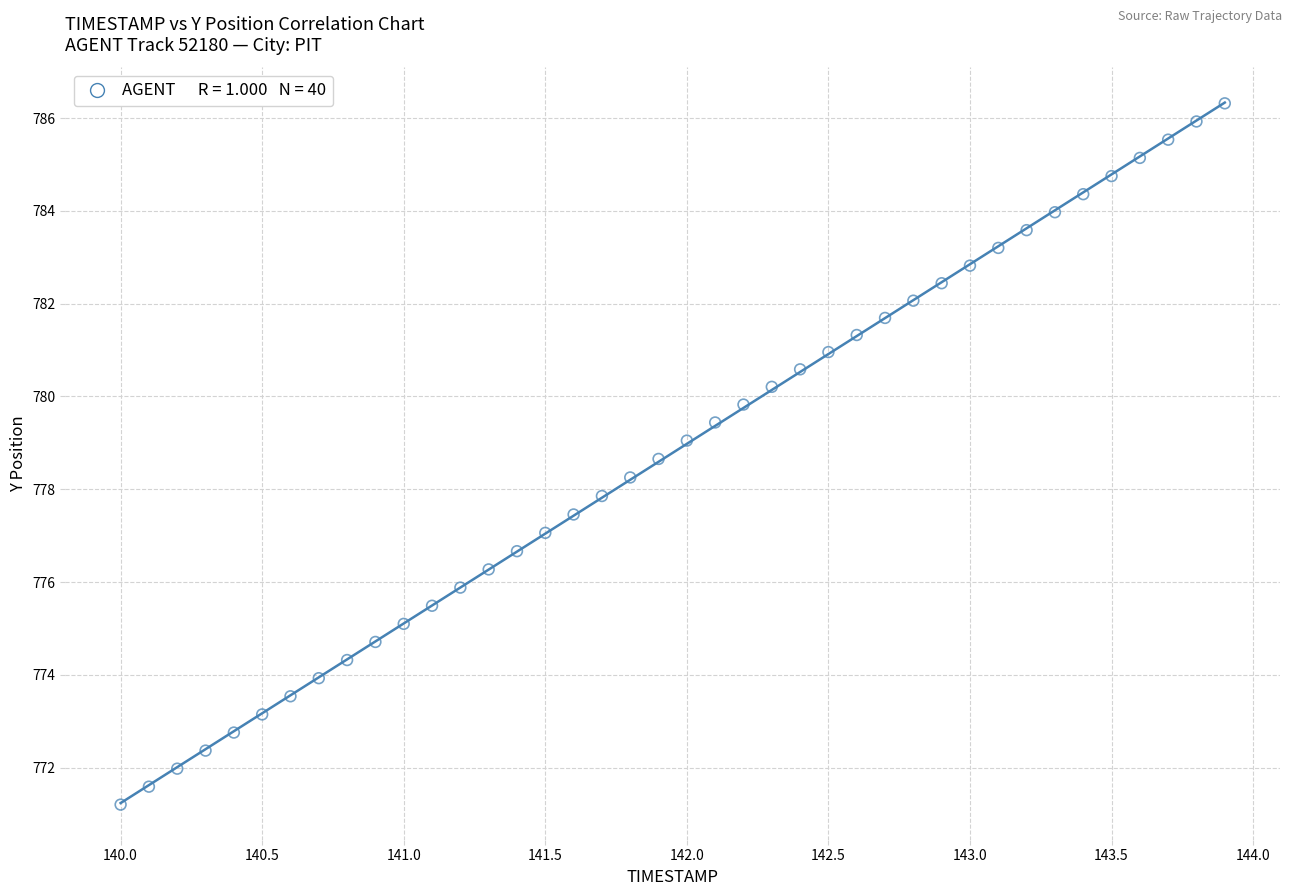

What is the range of Y values (max minus min)?

15.1